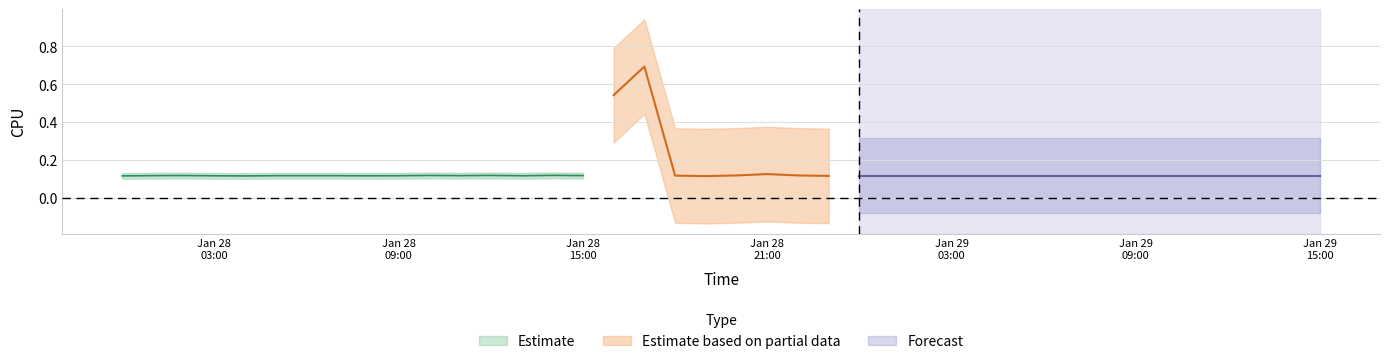

What is the difference between the maximum and minimum values?

0.6